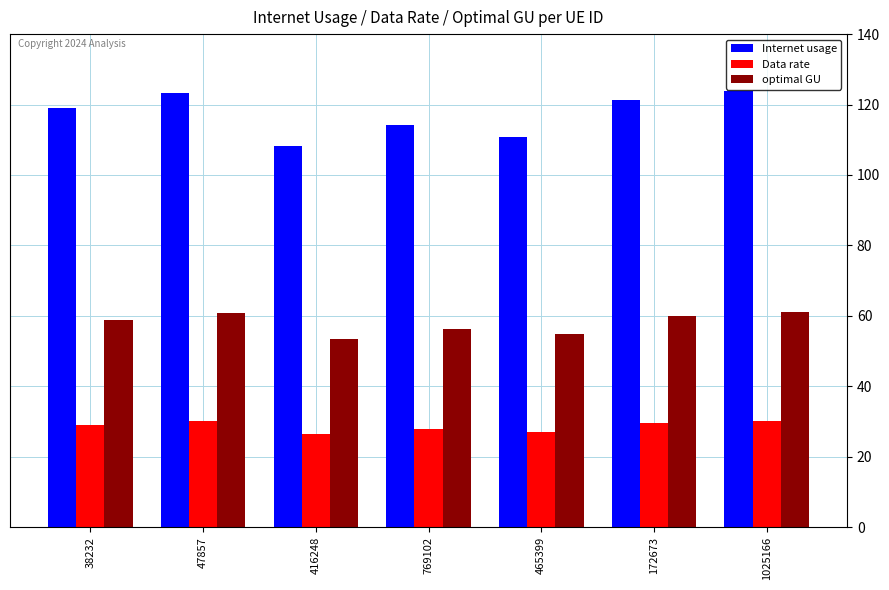

At how many categories does at least one series exceed 81?

7